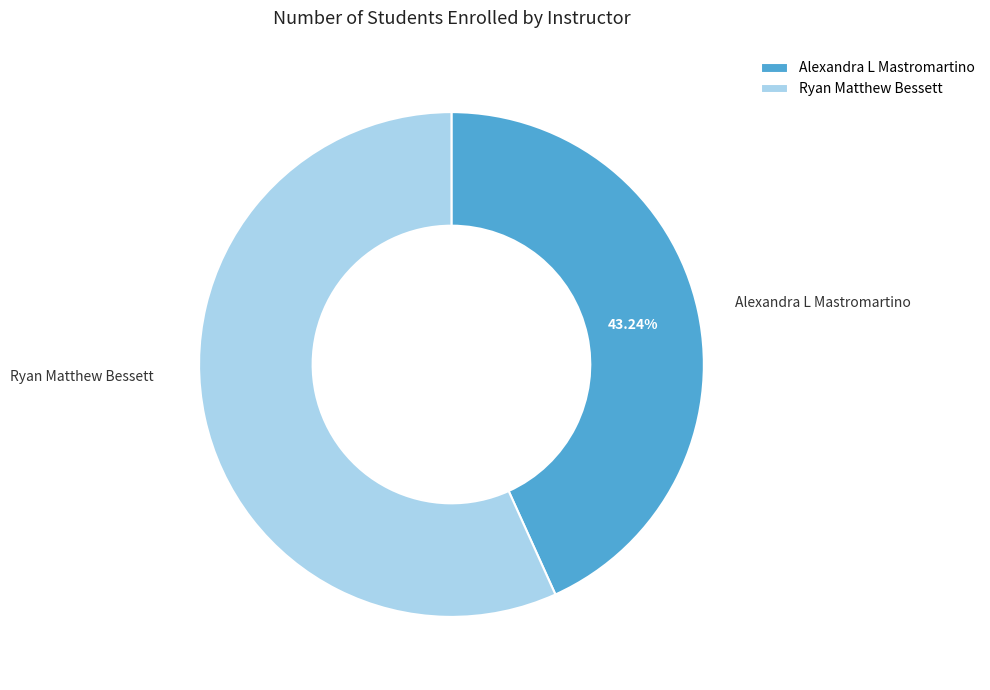

Which has a higher value, Alexandra L Mastromartino or Ryan Matthew Bessett?

Ryan Matthew Bessett